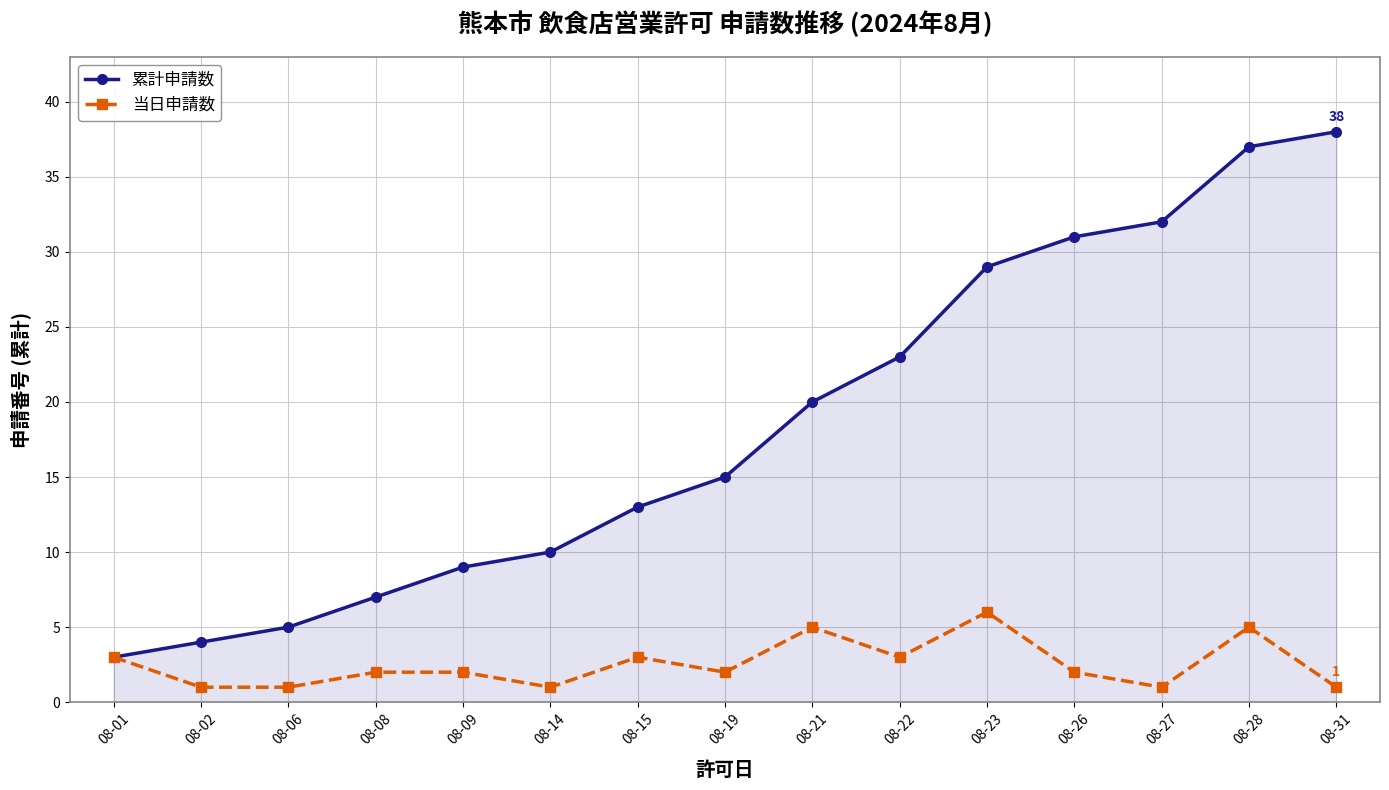

What is the maximum value for 累計申請数?

38